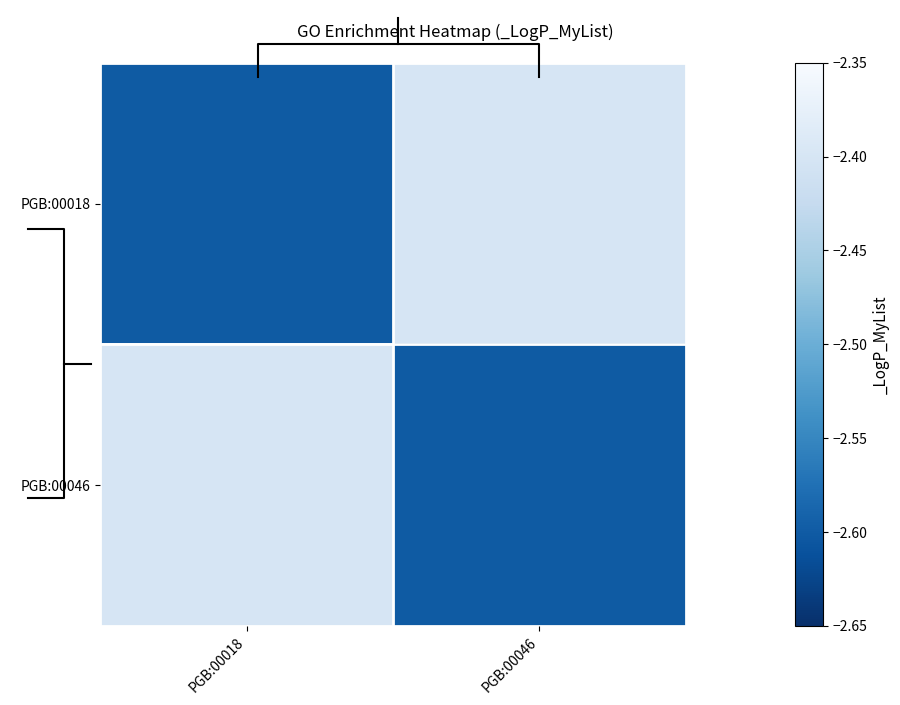

What is the maximum value for PGB:00018?

-2.4